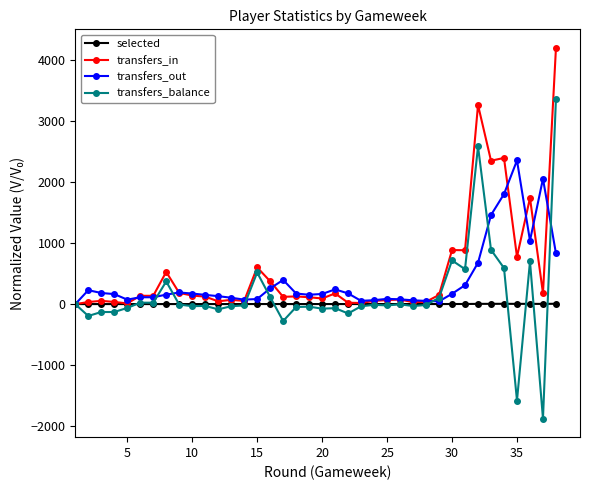

Which series has the widest spread of values?

transfers_balance